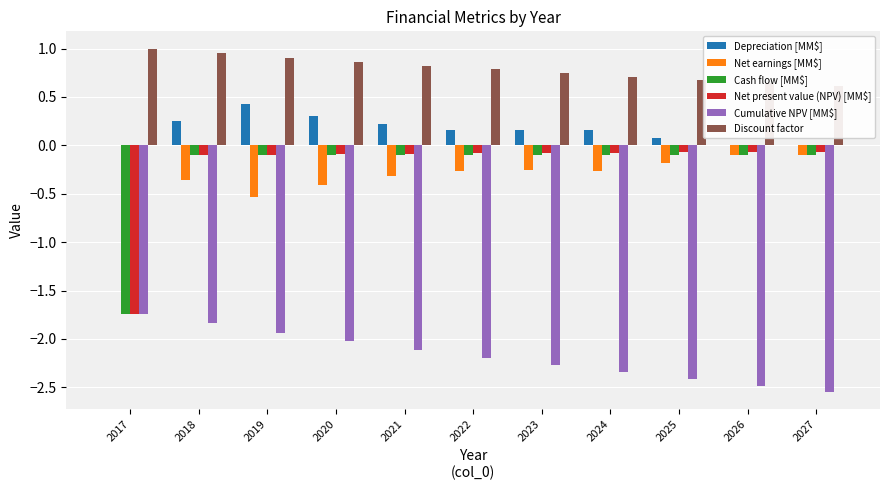

Which series has the largest total across all categories?

Discount factor